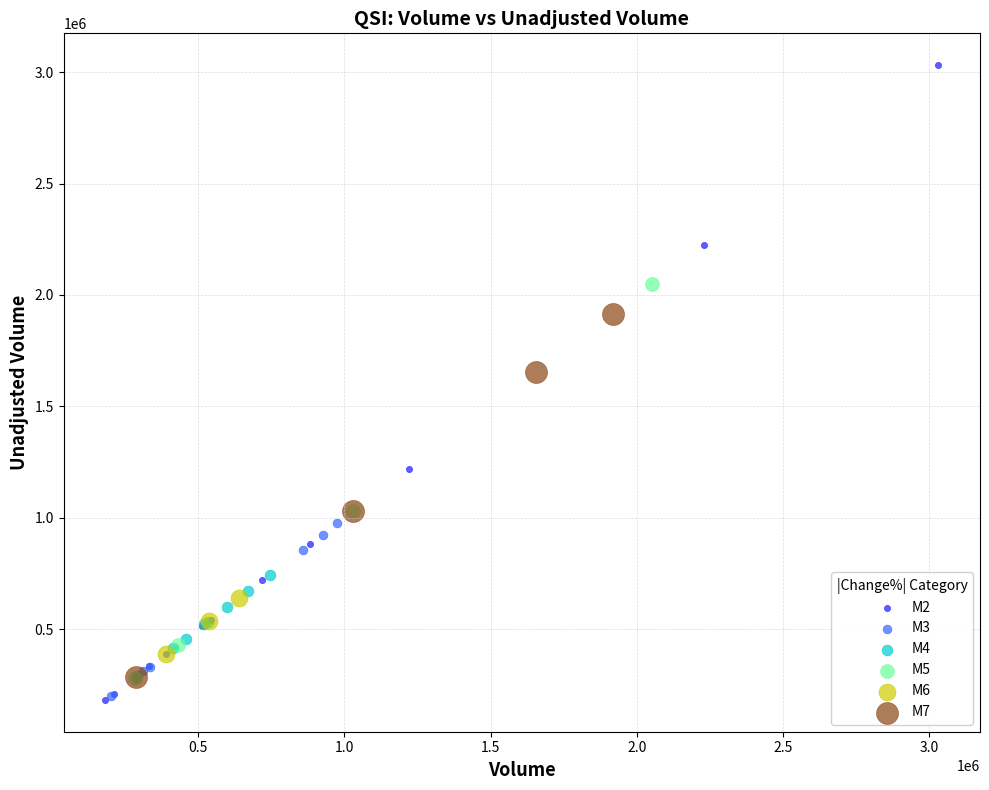

Which series has the largest Y range (max minus min)?

M2